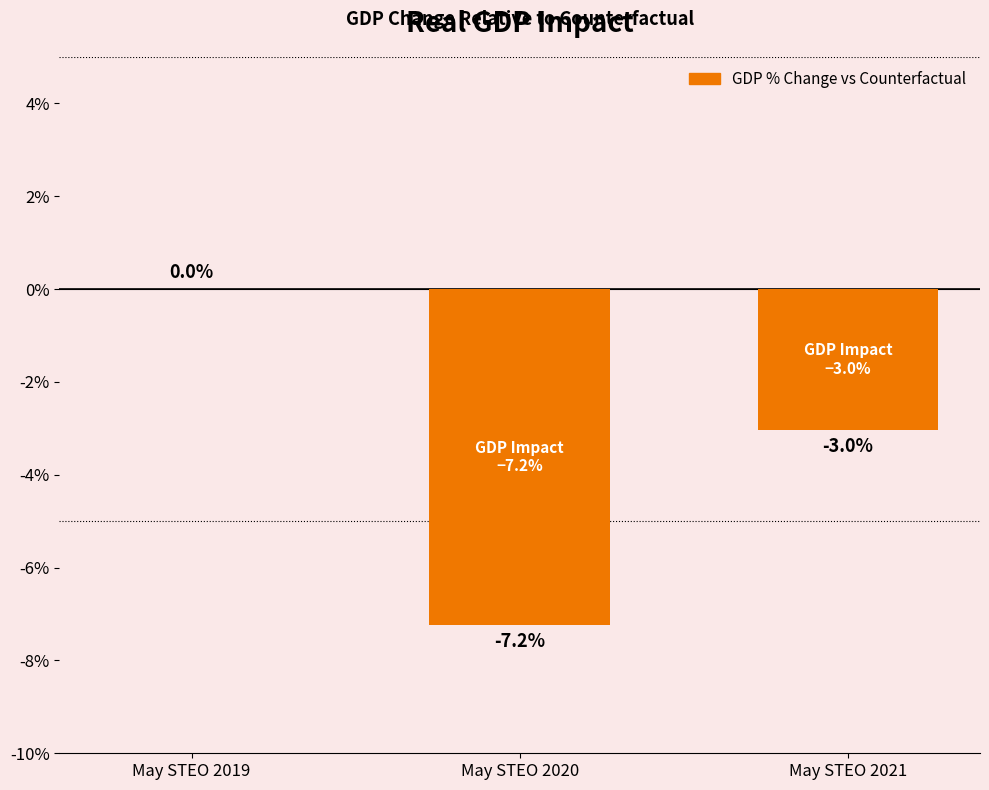

At which label does the data first exceed -3?

May STEO 2019